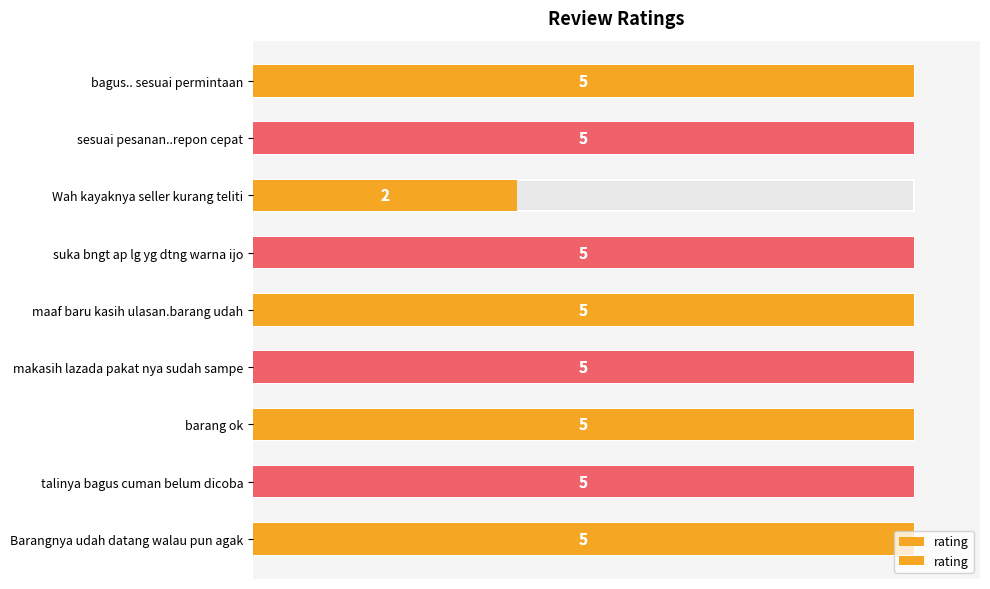

What is the smallest value displayed?

2